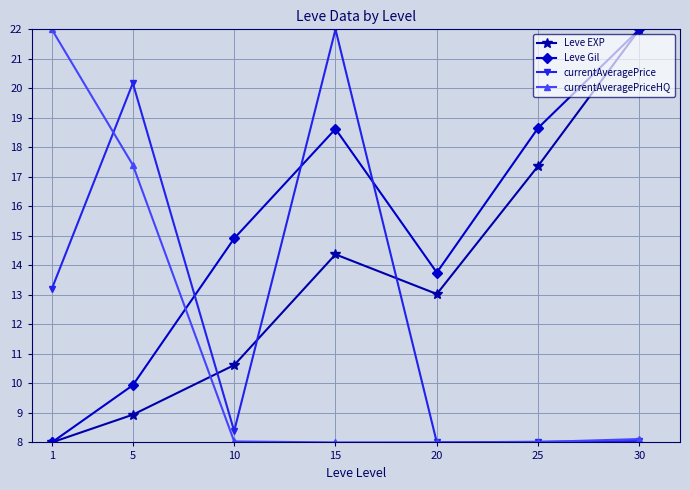

In Leve Gil, how many points are higher than both neighbors (excluding endpoints)?

1